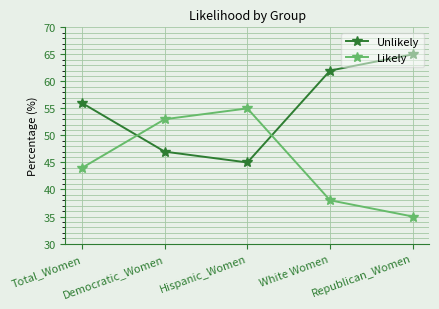

Rank the series by their average value, from lowest to highest.

Likely, Unlikely